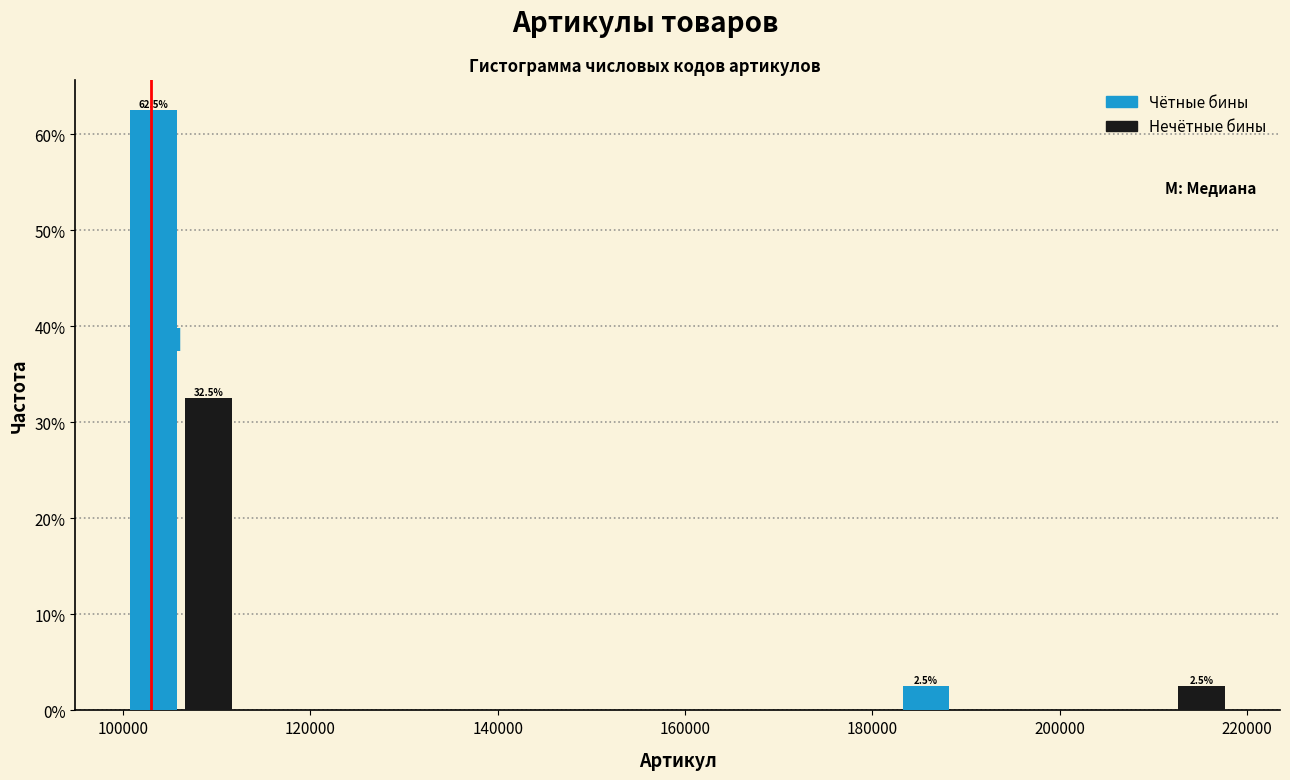

Around what value on the x-axis is the tallest bar? Give the approximate position of its centre, as read against the axis.

104000